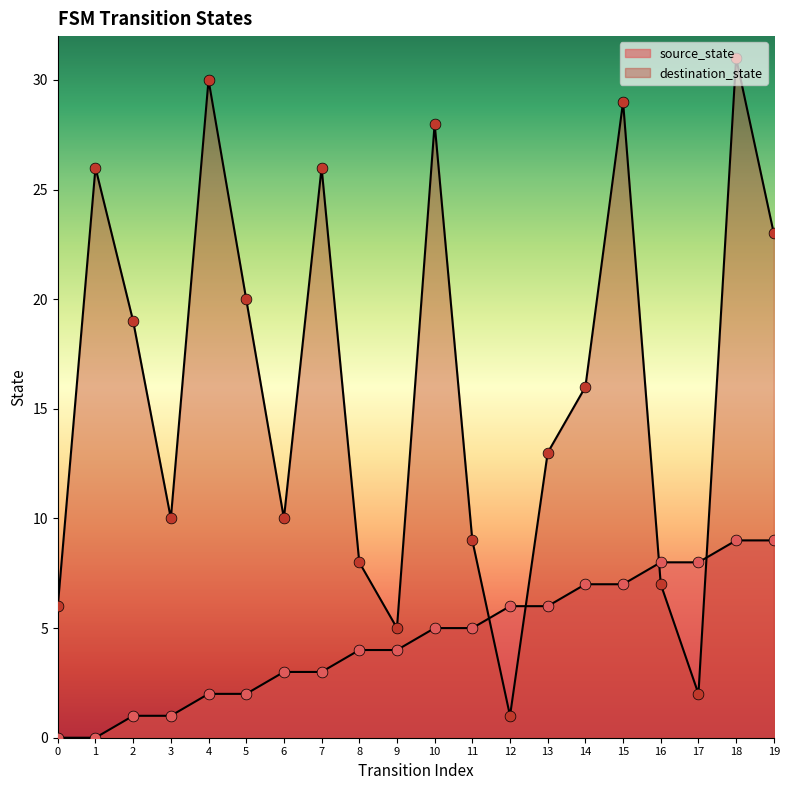

Which series has the largest total across all categories?

destination_state